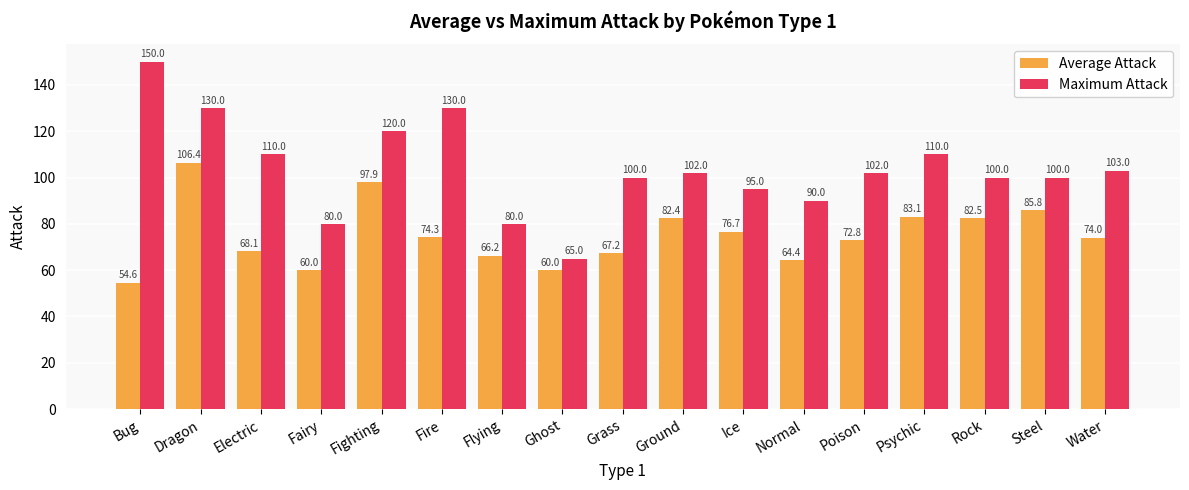

What is the lowest value of the Average Attack series?

54.6